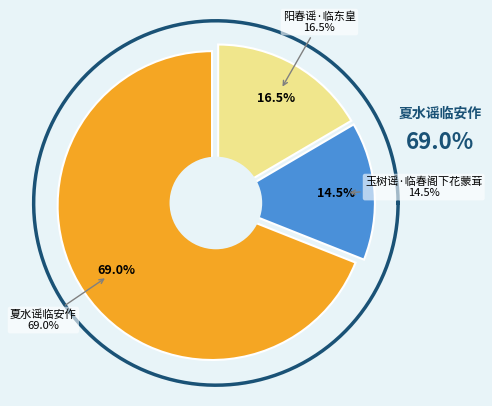

What is the largest slice in the pie chart?

夏水谣临安作